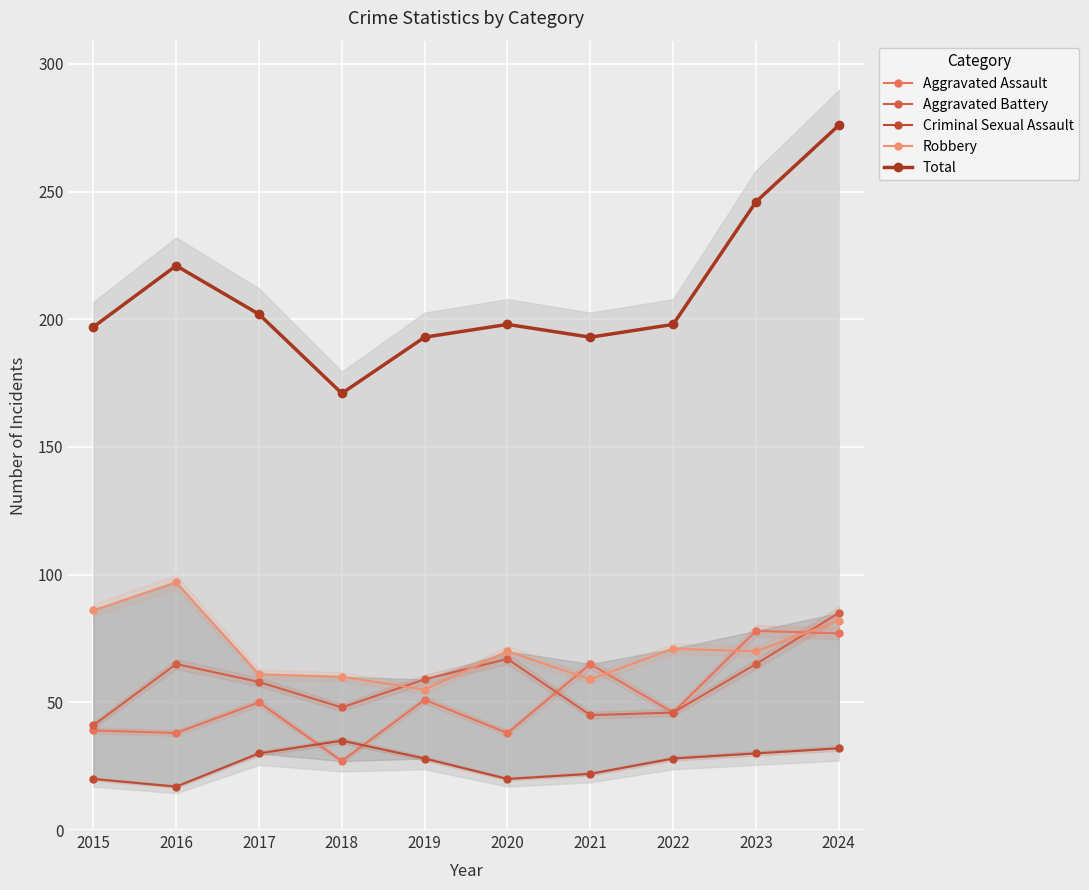

At how many categories does at least one series exceed 202?

3